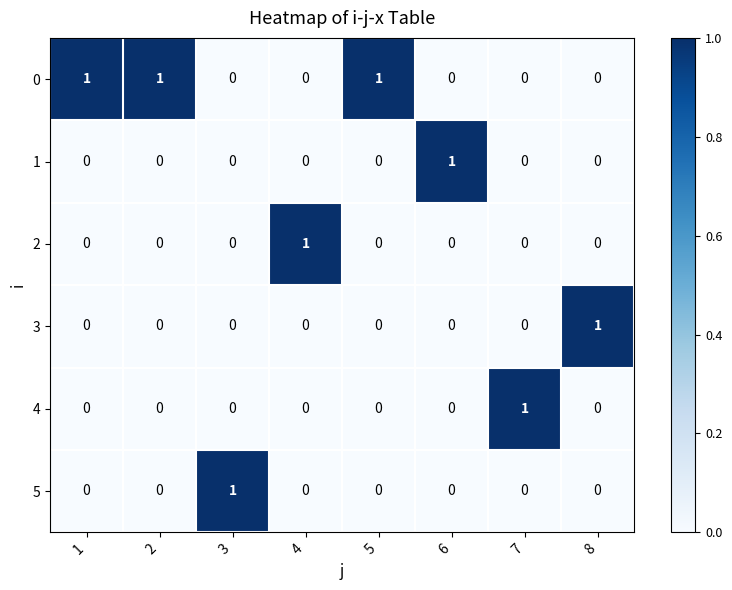

The 2 series shows 0 at 5. True or false?

True